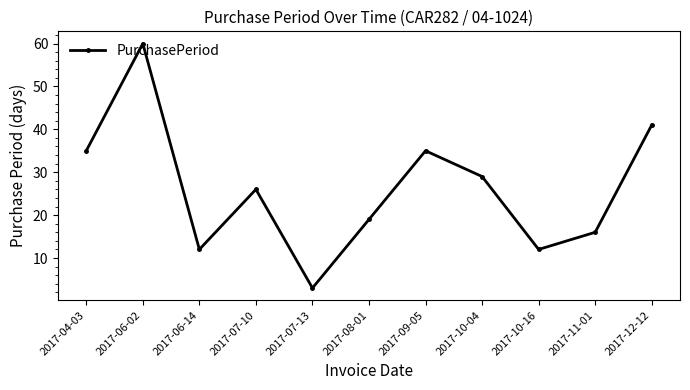

The value at 2017-09-05 is 35. True or false?

True